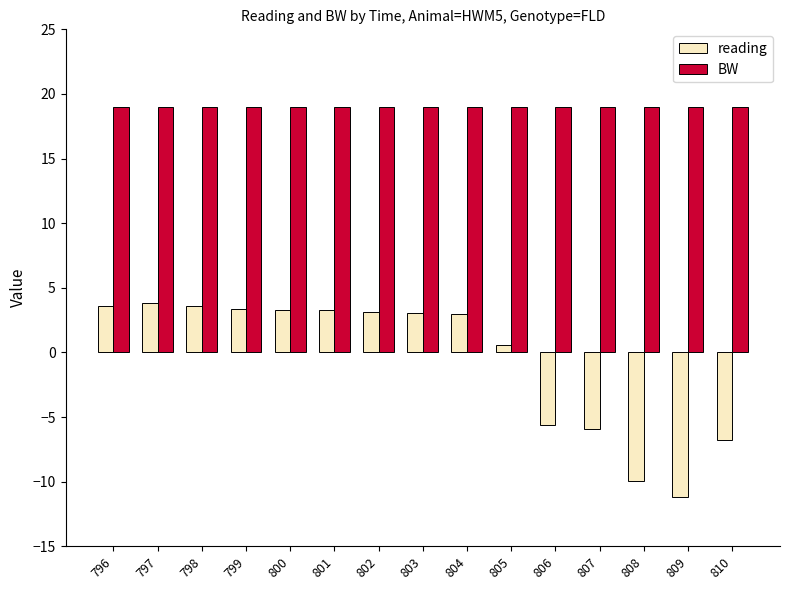

List the series in order of their overall mean, highest first.

BW, reading